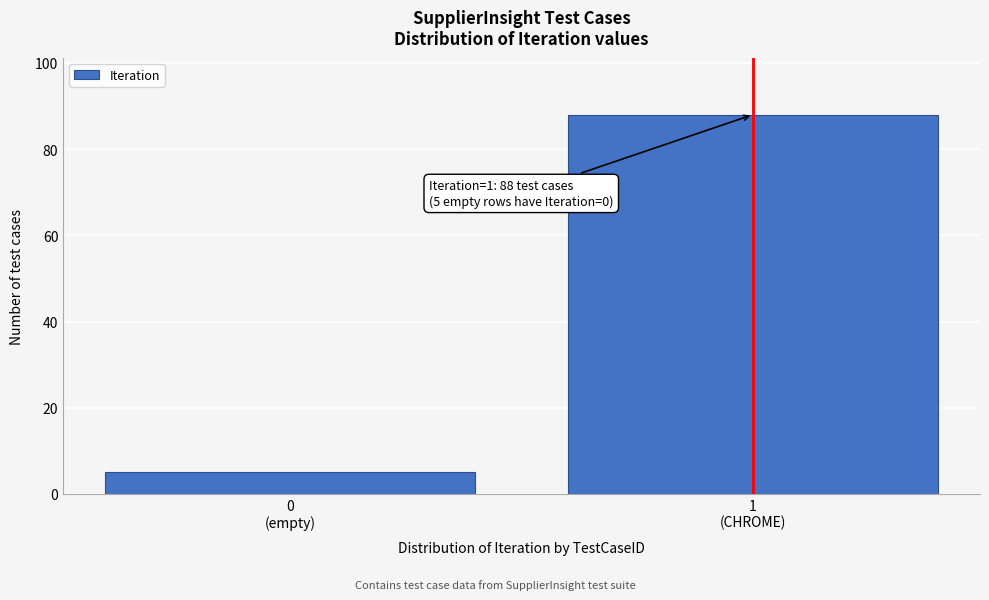

Reading right to left, list all the values displayed in this chart.

88	5